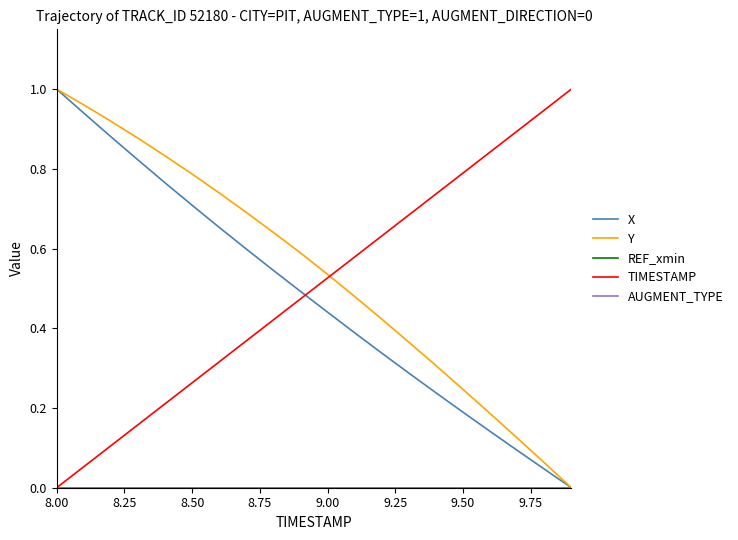

What is the label of the 16th point from the right?

9.00